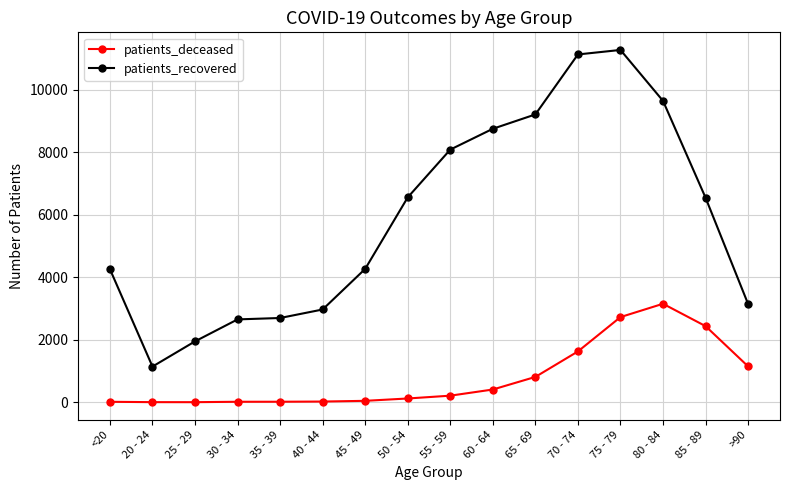

Which series has the largest range (max minus min)?

patients_recovered